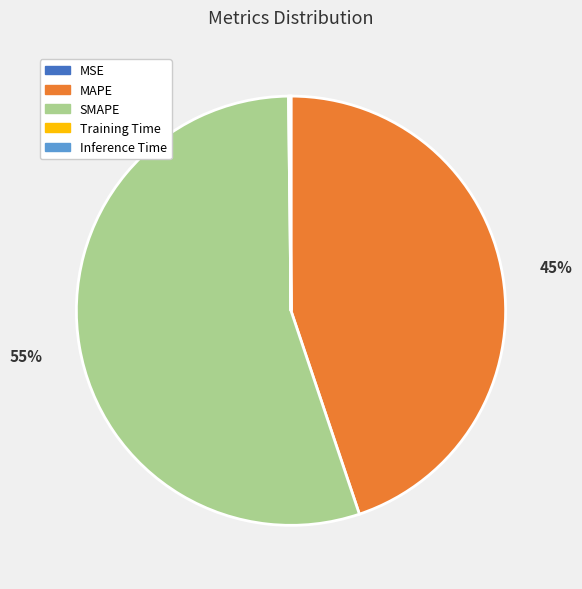

To the nearest percent, what is the average slice percentage?

20%